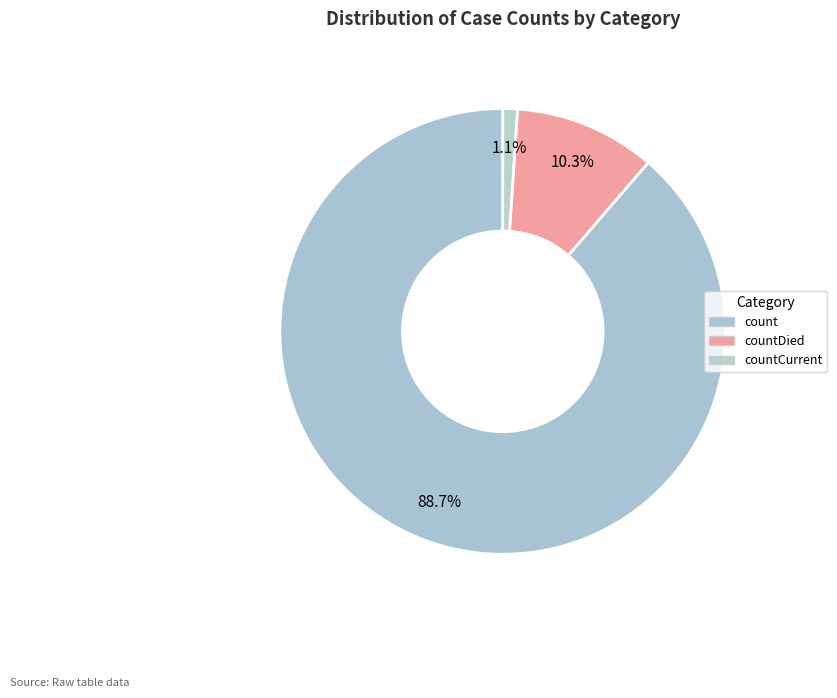

Rank the categories by value from lowest to highest.

countCurrent, countDied, count